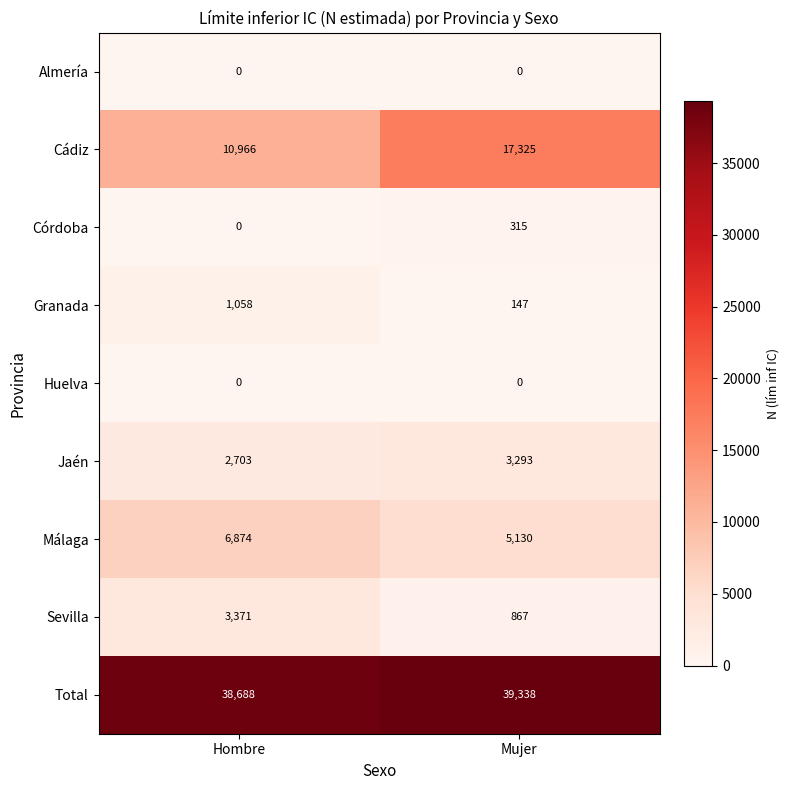

Which series changed the most between Hombre and Mujer?

Cádiz